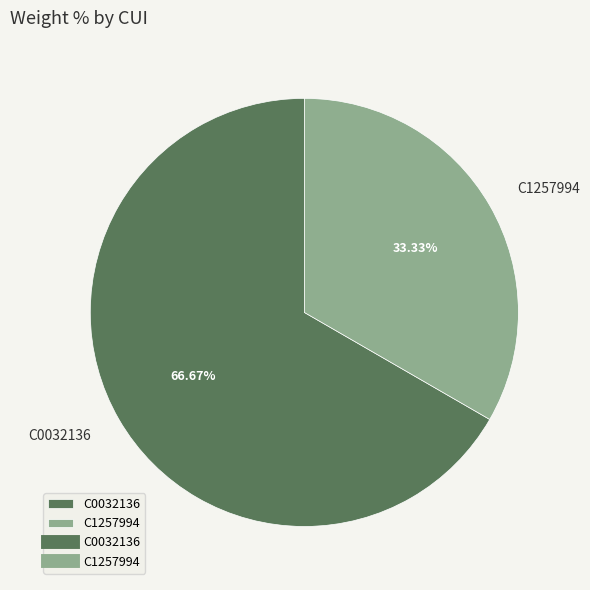

Rank the categories by value from highest to lowest.

C0032136, C1257994